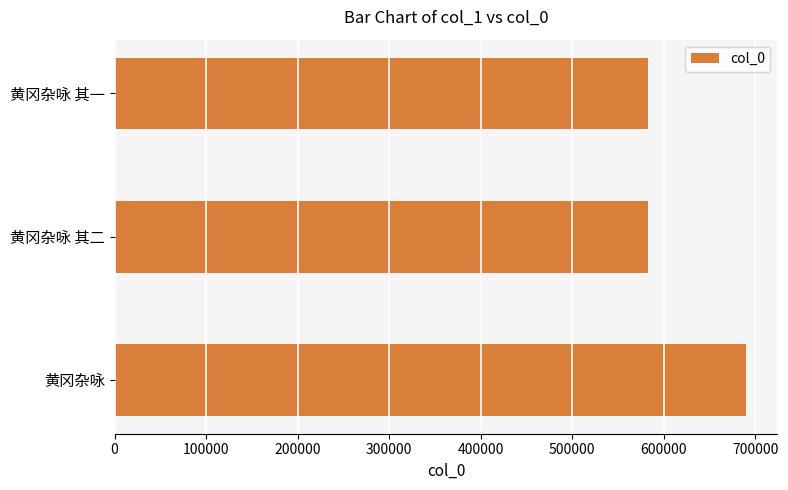

Is it true that the value at 黄冈杂咏 is 192110?

False